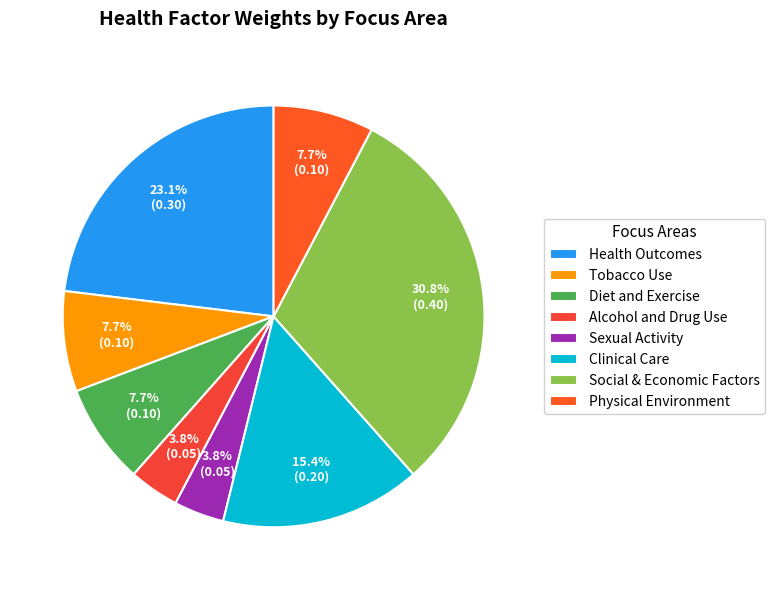

True or false: Health Outcomes accounts for 11% of the total.

False